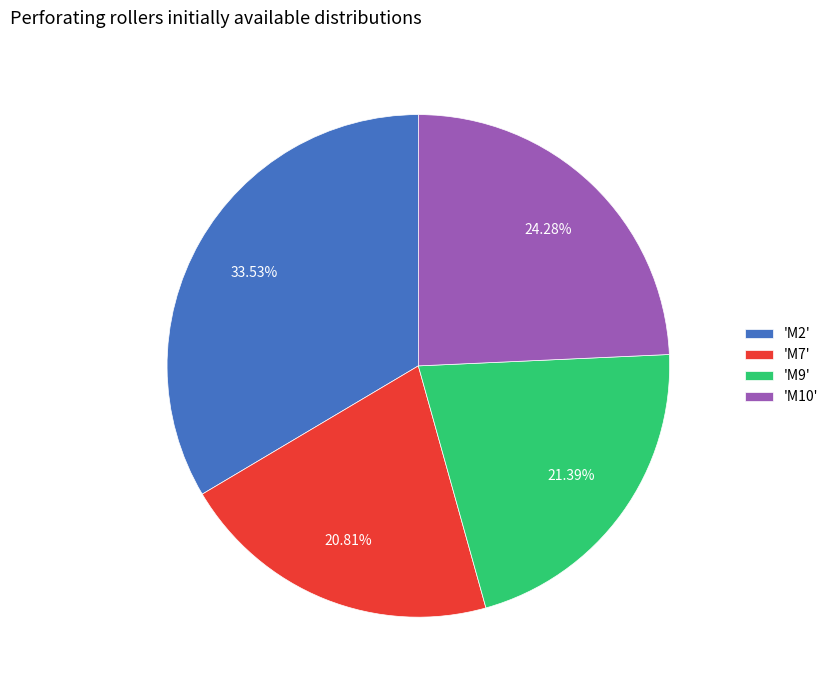

Combined, do 'M10' and 'M9' account for over 50%?

No